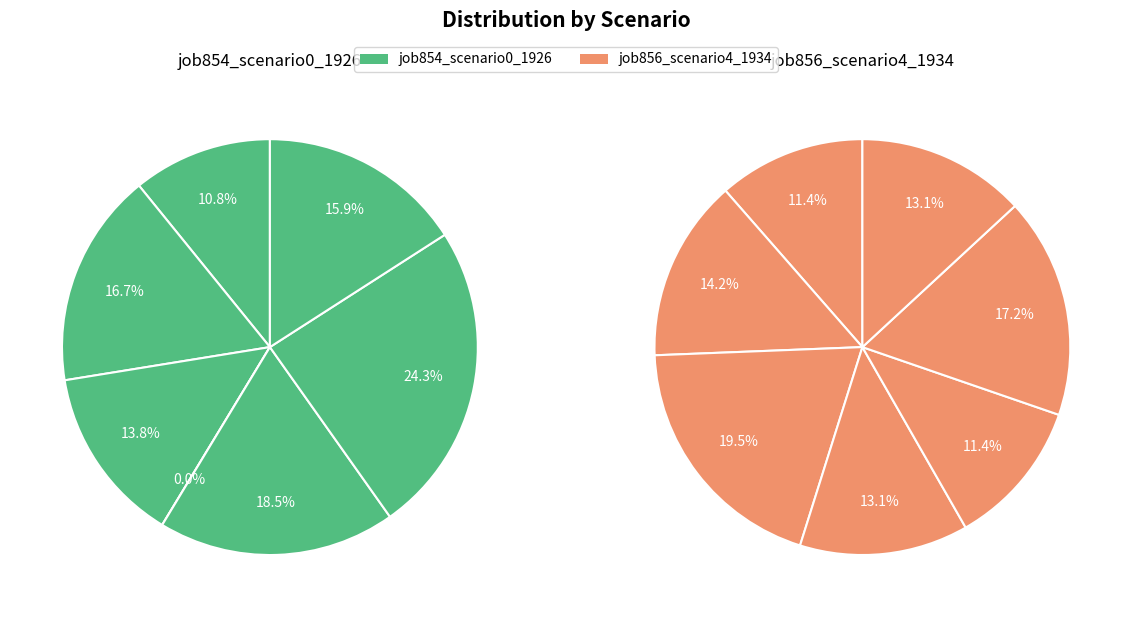

Is it true that B11 is 14% of the pie?

True